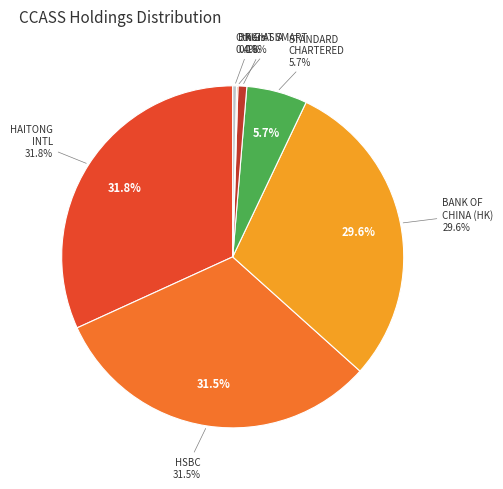

Is there any slice that represents more than half of the pie?

No